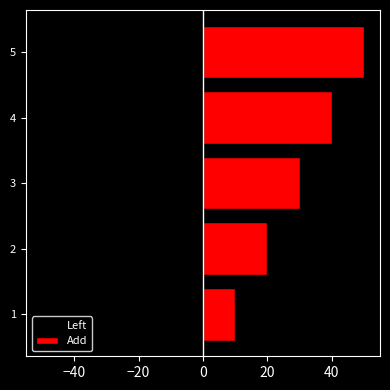

What is the value of the Left bar at the 1st from the left?

-10